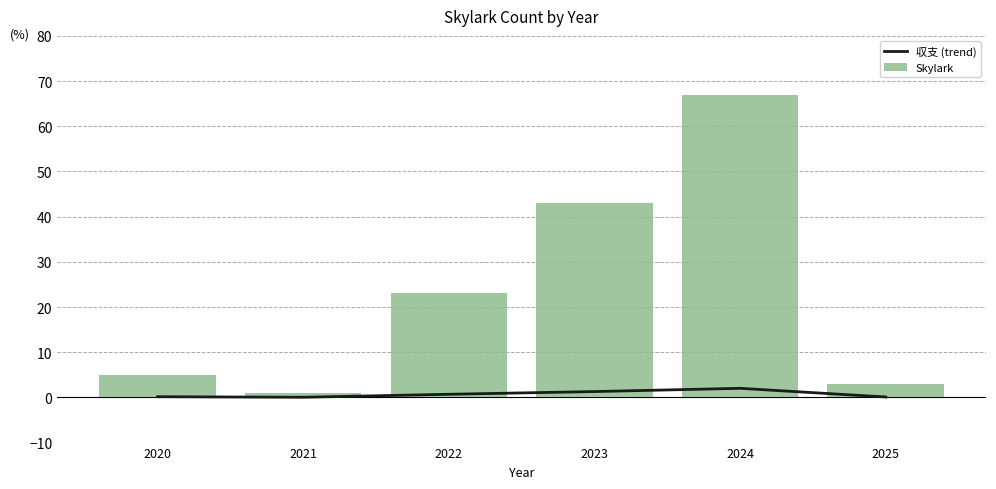

What is the value of the Skylark bar at the 3rd from the left?

23